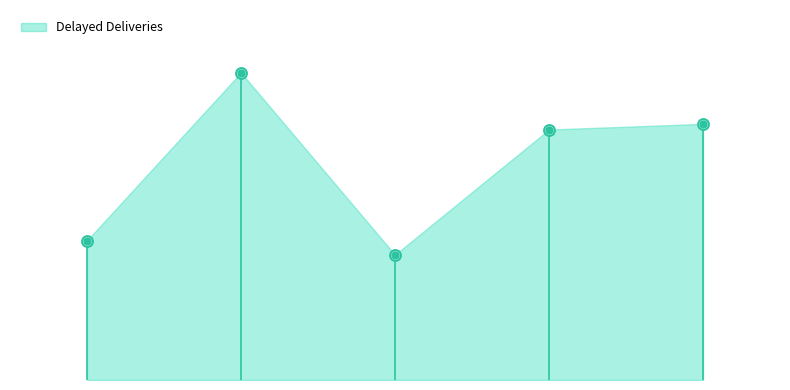

What is the change in value from DISR-00006 to DISR-00010?

+46